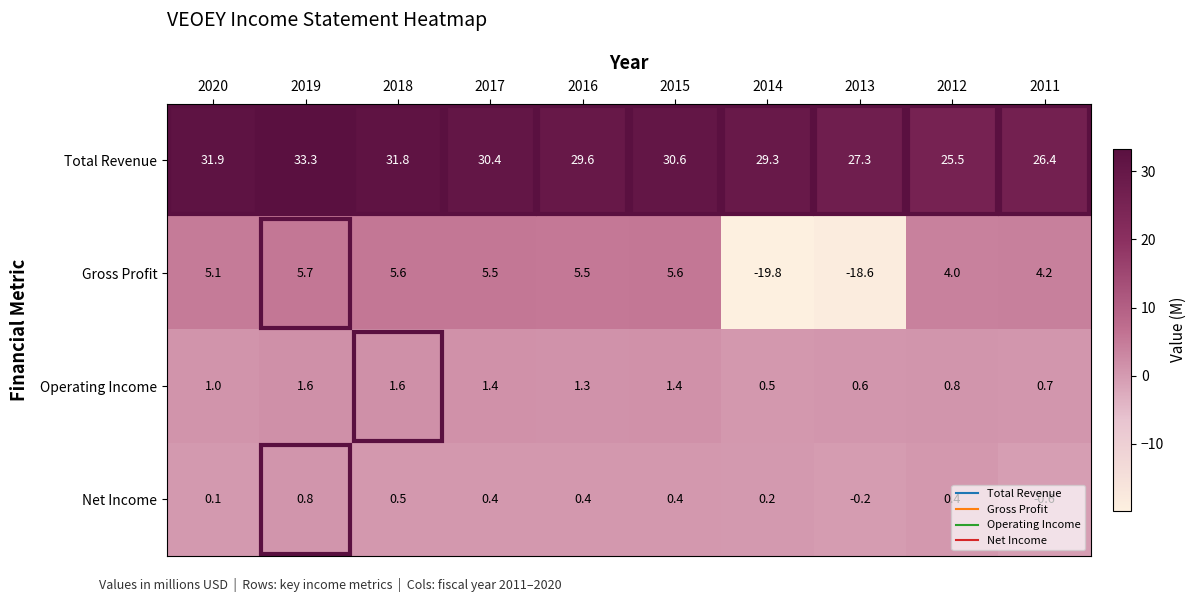

How many distinct data groups are displayed?

4